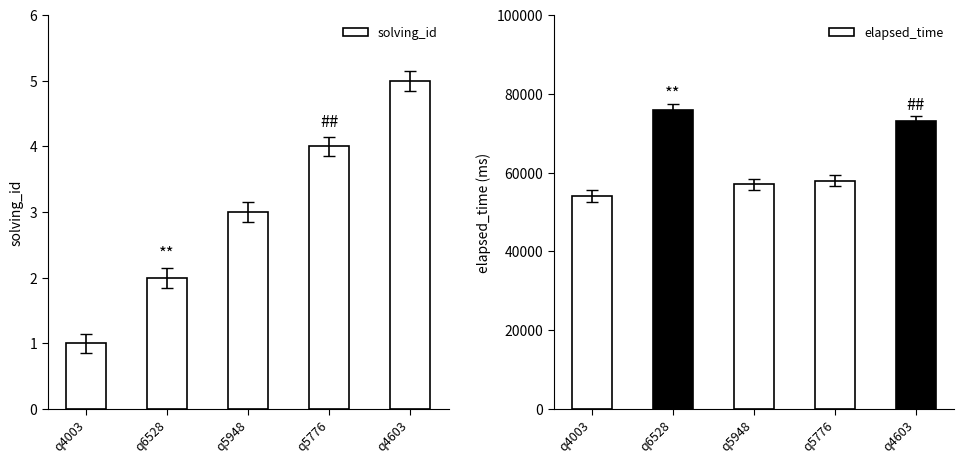

True or false: elapsed_time has a value of 54000 at q4003.

True